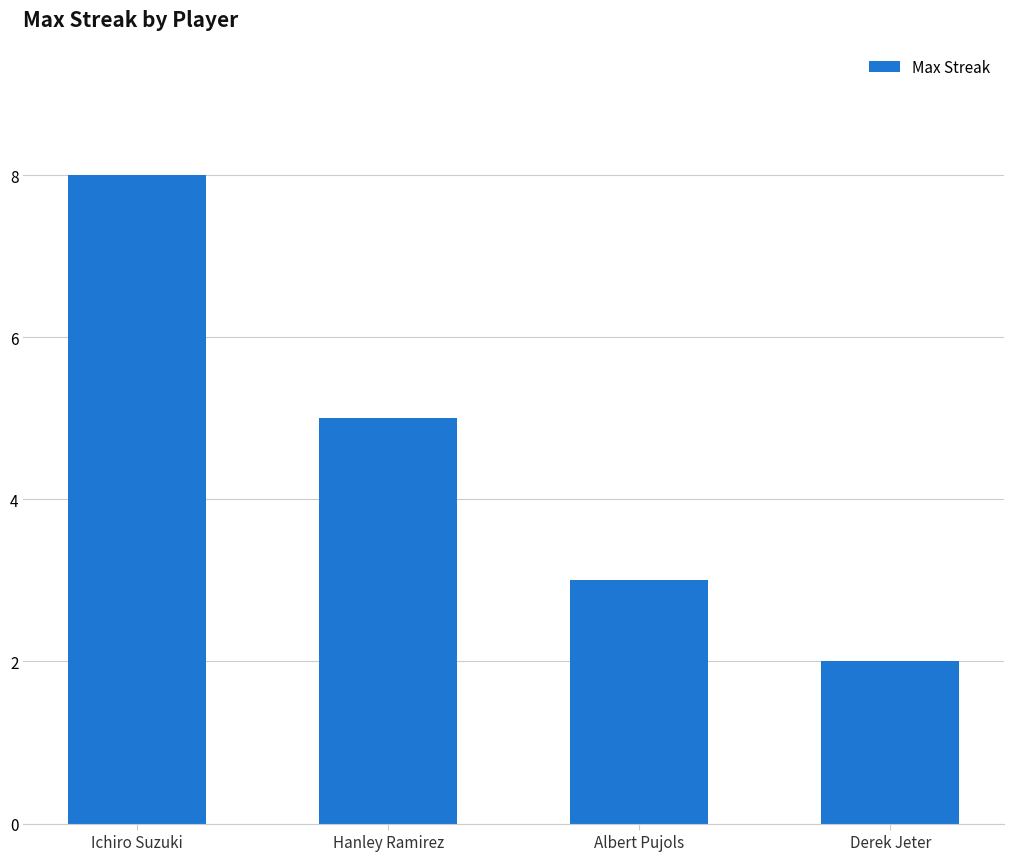

What is the sum of all values?

18